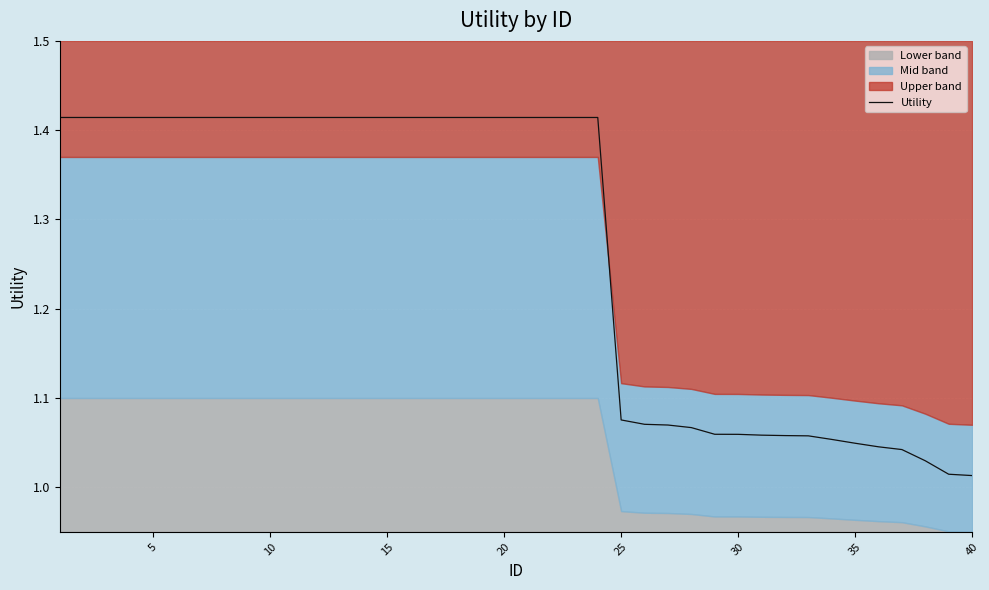

The value of Utility at 20 is 2.0. True or false?

False